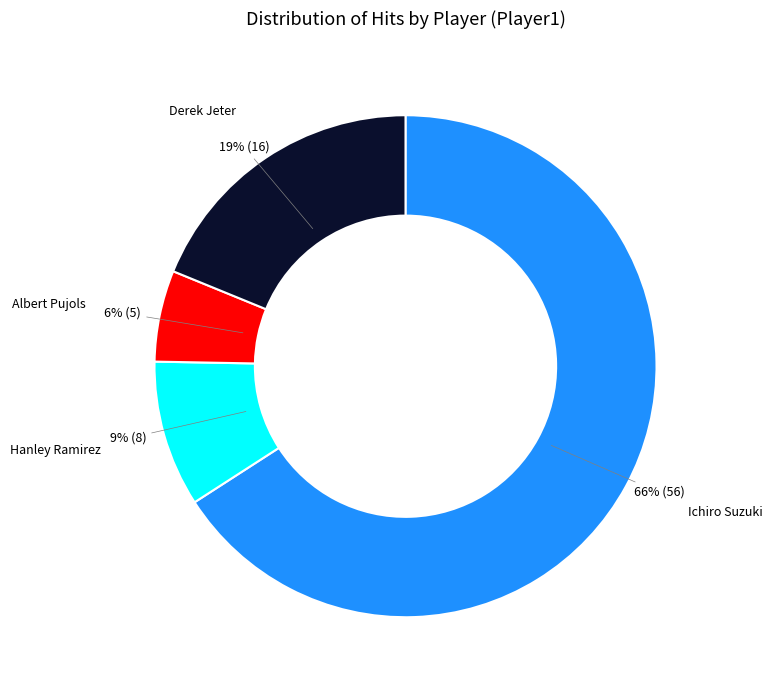

How many segments does this pie chart have?

4